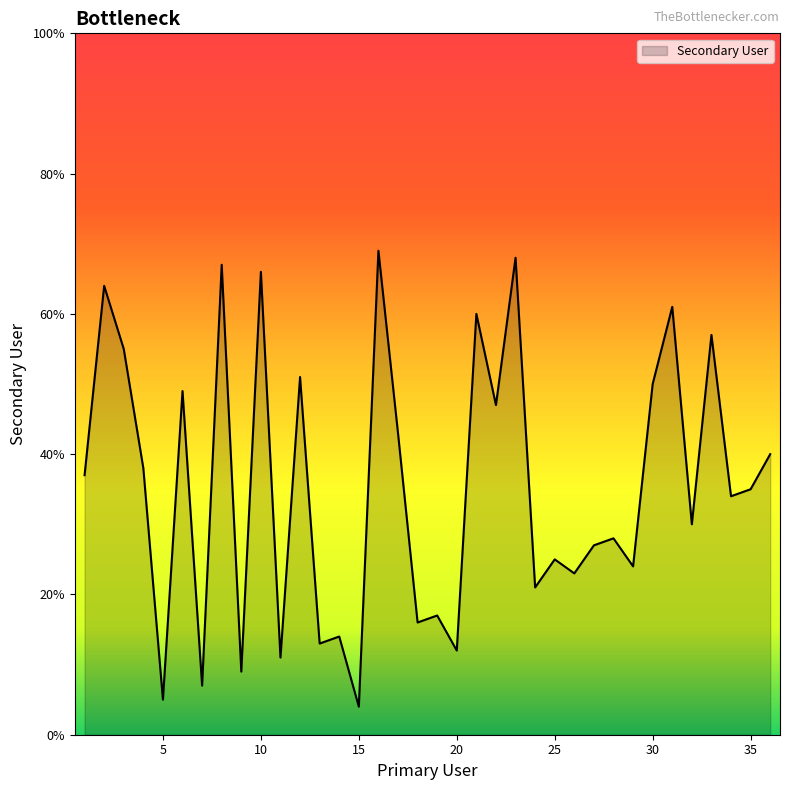

What is the difference between the maximum and minimum values?

65